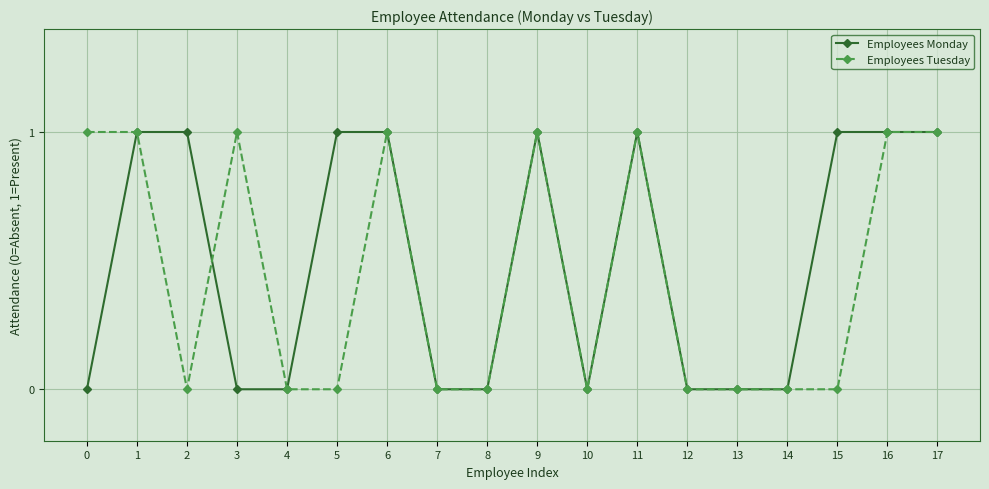

True or false: Employees Tuesday has more than 2 interior local peaks.

True